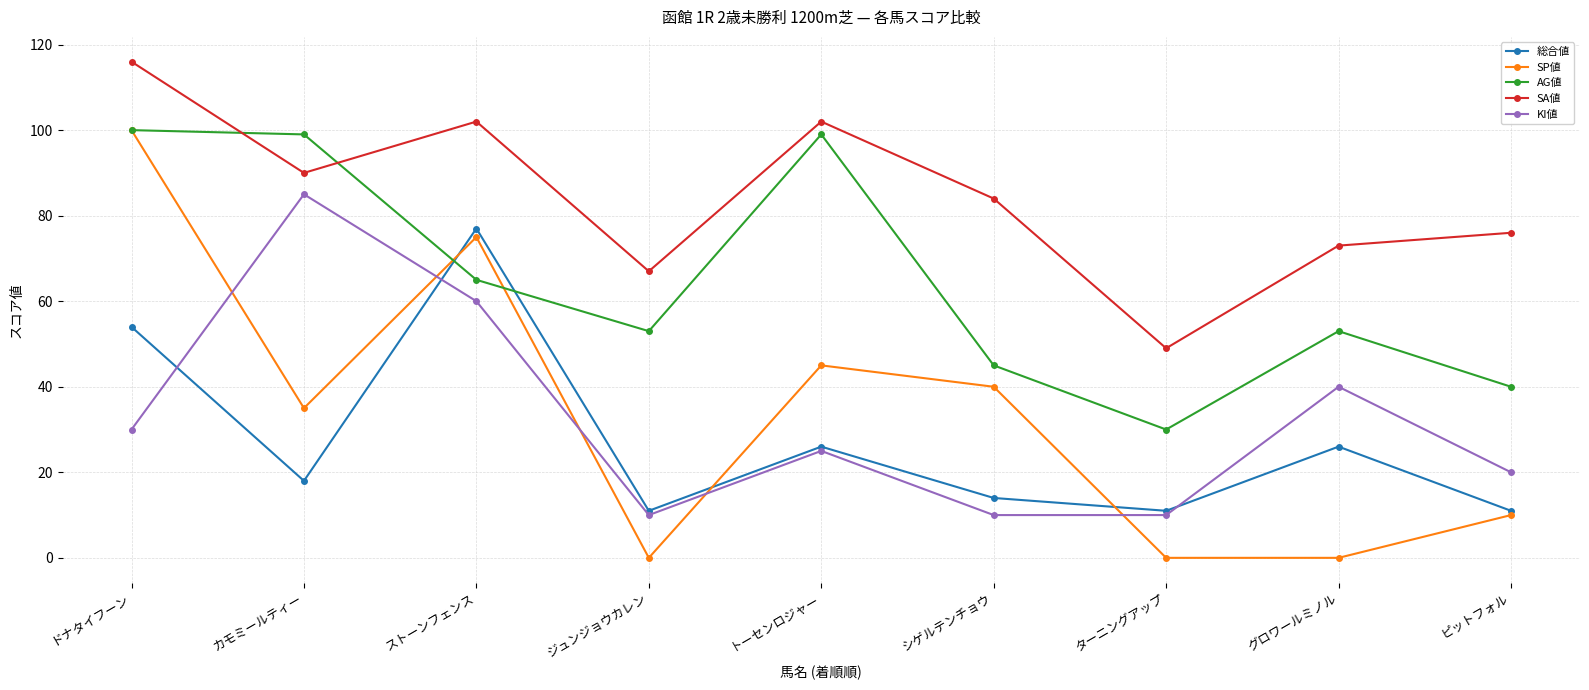

True or false: SP値 has a value of 99 at ストーンフェンス.

False